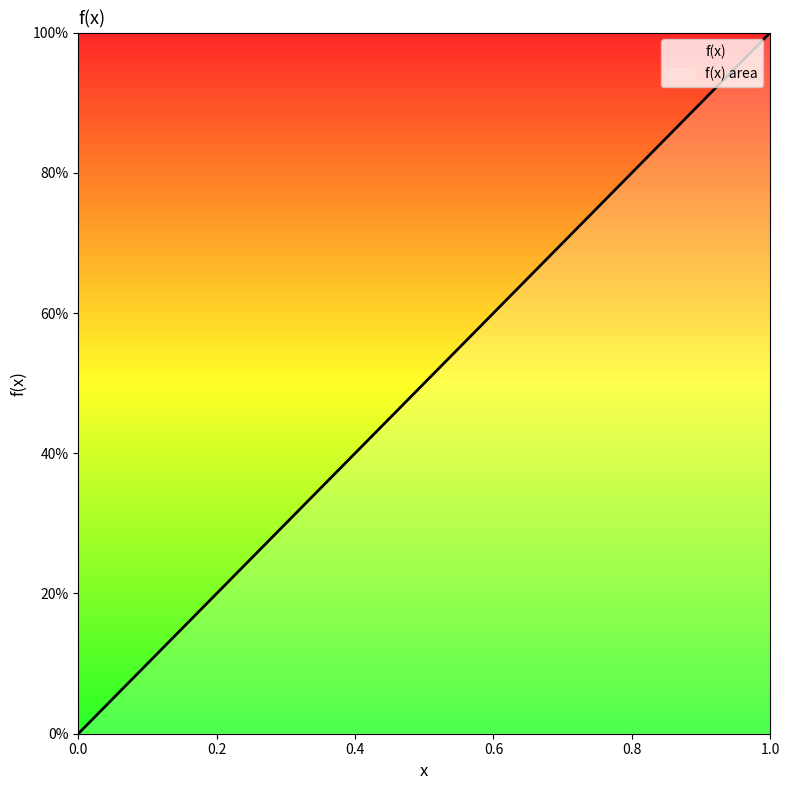

Which label corresponds to the largest value in the chart?

1.0